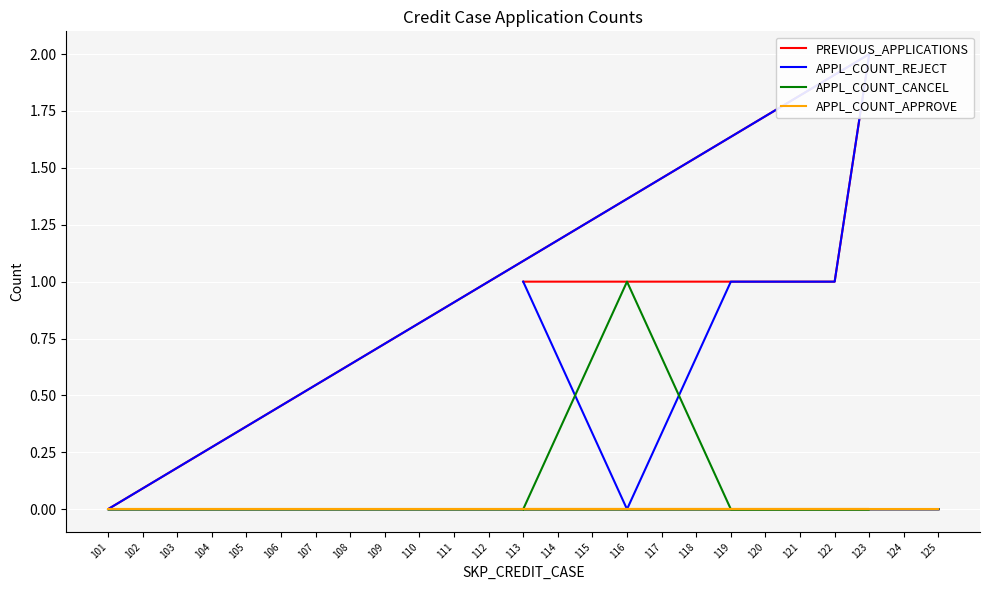

True or false: APPL_COUNT_CANCEL has more than 1 interior local peaks.

False